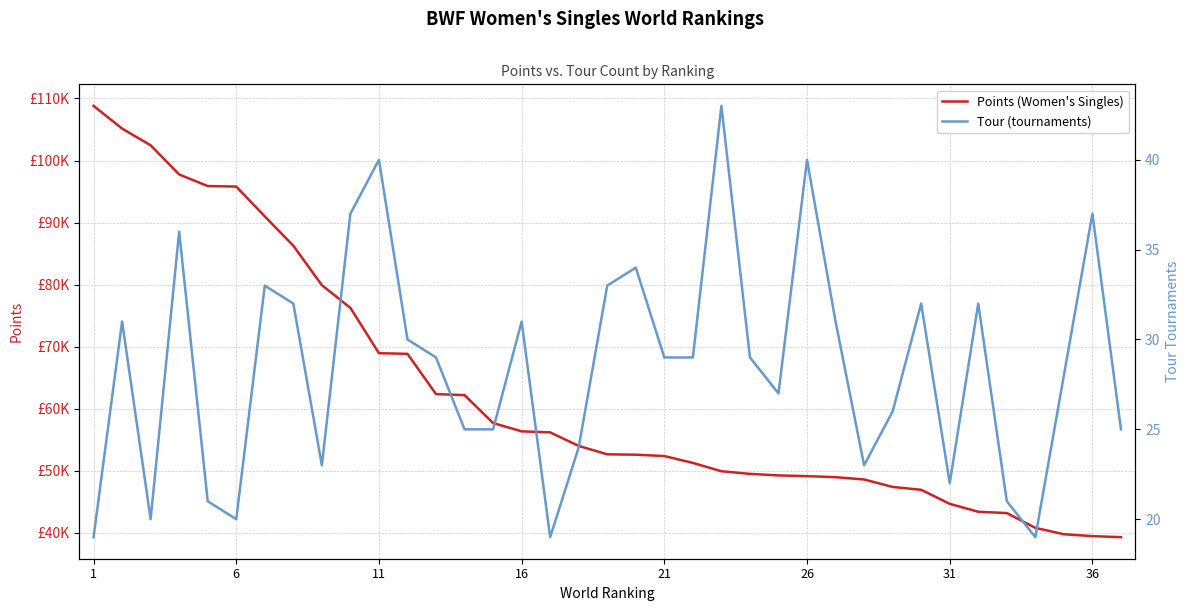

Does the chart have visible grid lines?

Yes